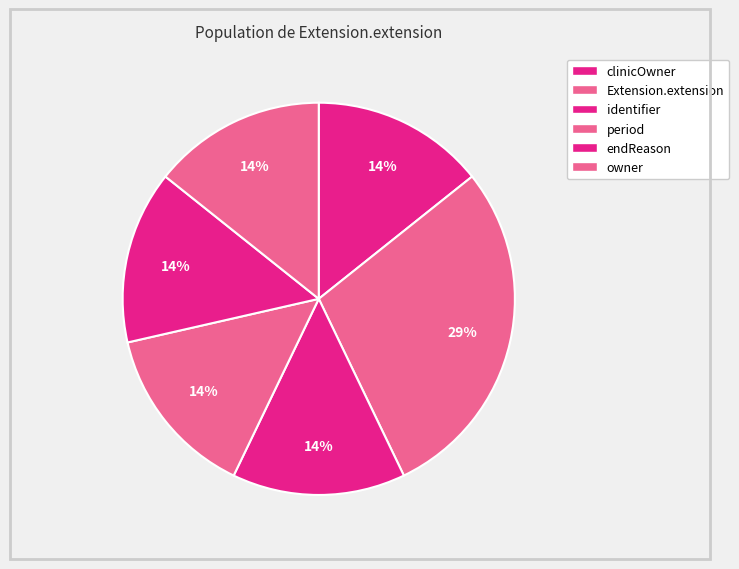

How many slices are in this pie chart?

6